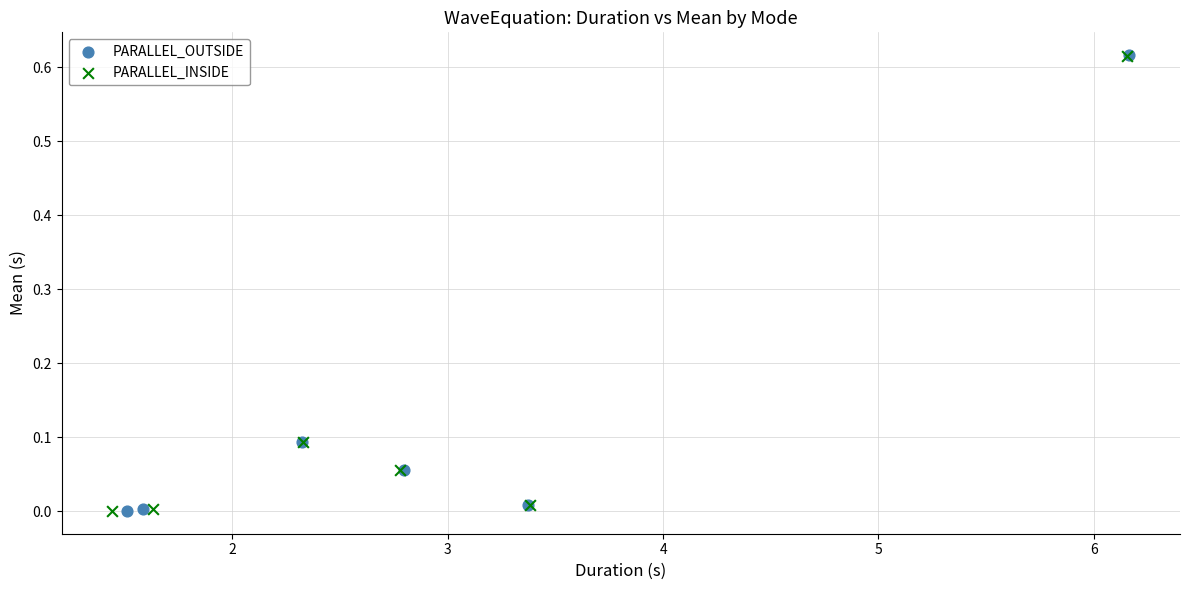

Which series has the widest spread of Y values?

PARALLEL_OUTSIDE